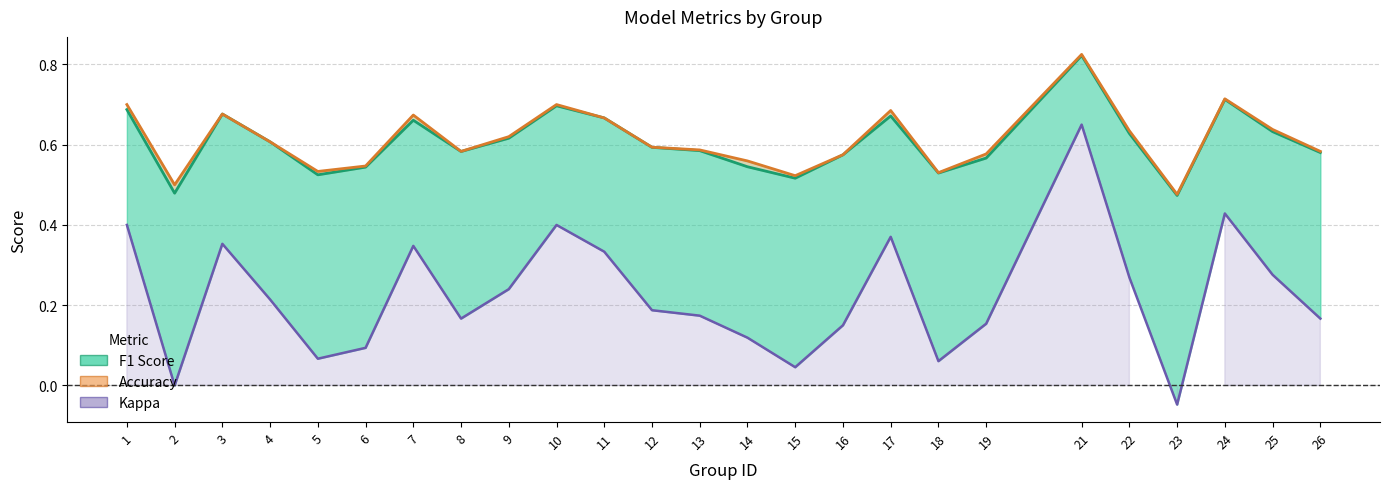

Which category has the lowest value in the Accuracy series?

23